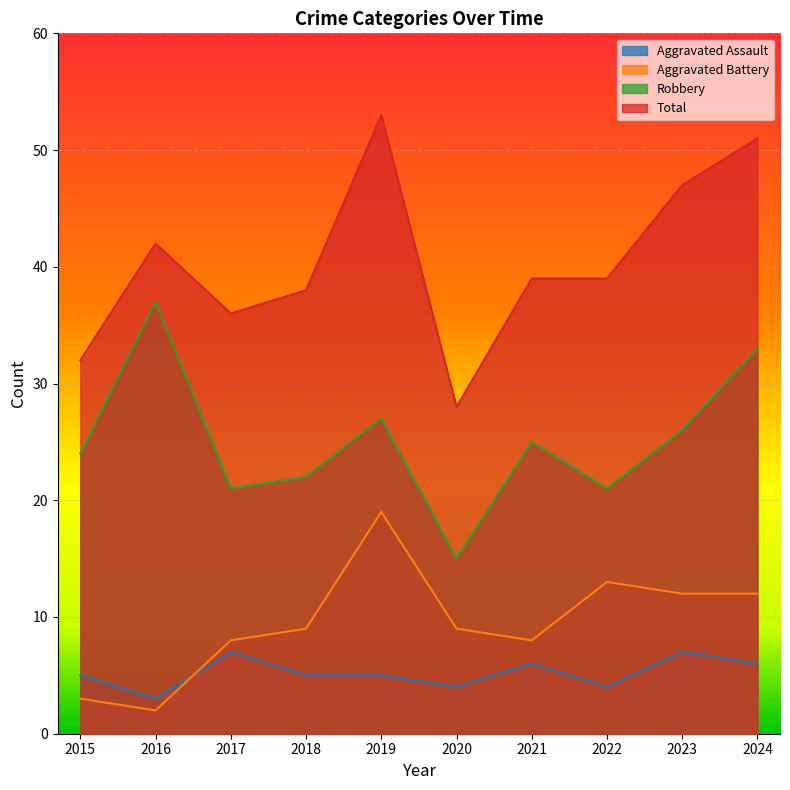

How many data points in Total are less than 39?

4